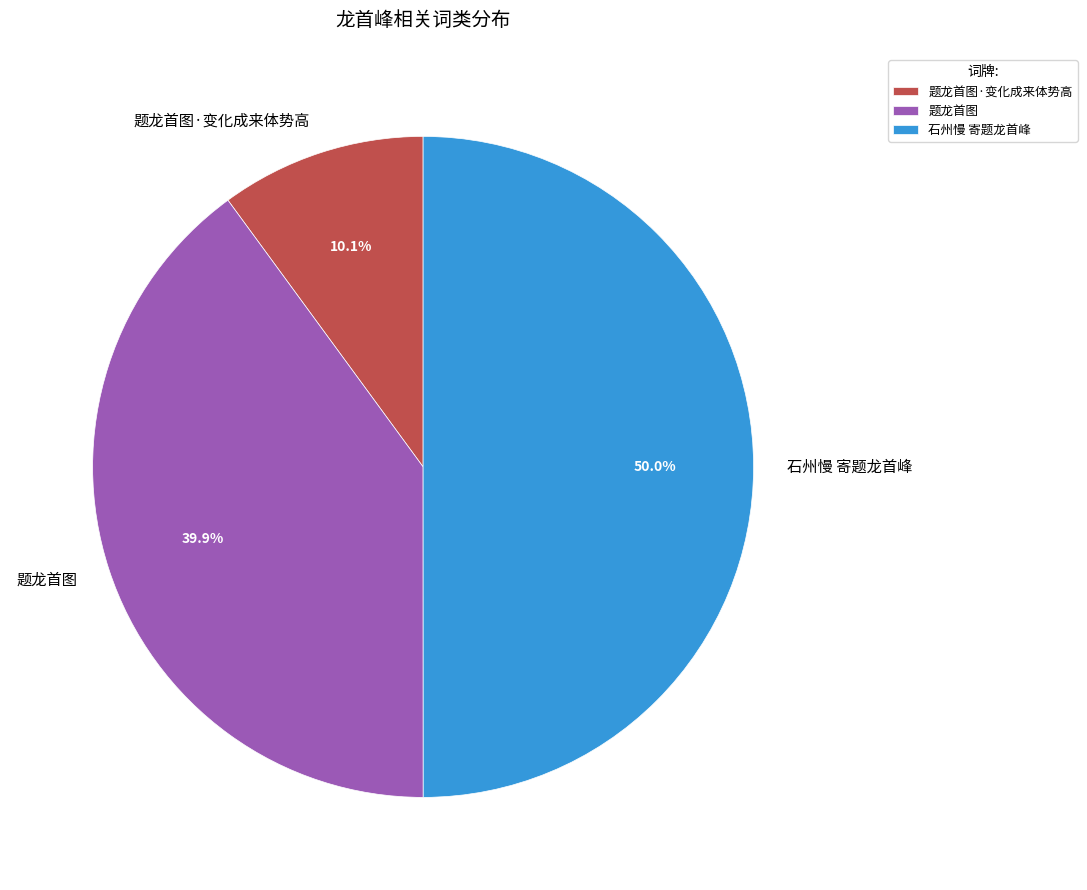

To the nearest percent, what is the average slice percentage?

33%